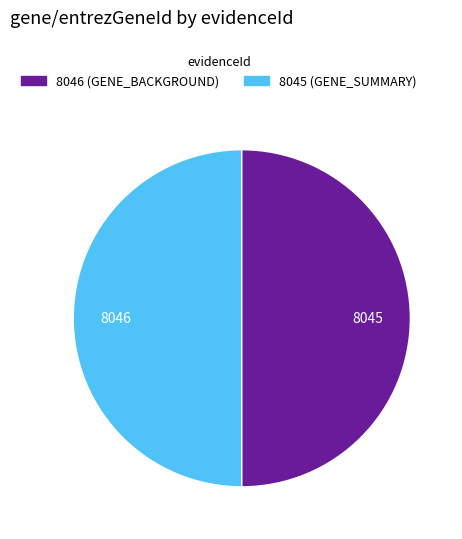

Combined, do 8046 and 8045 account for over 50%?

Yes